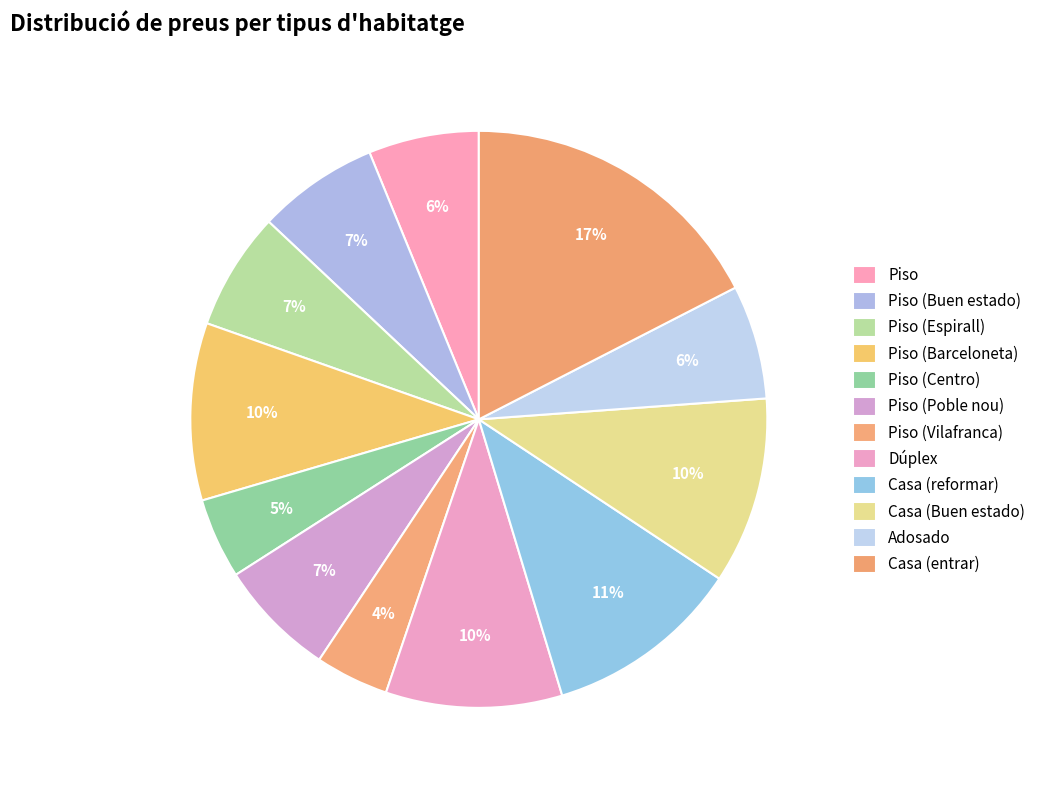

Count the number of slices in the pie.

12